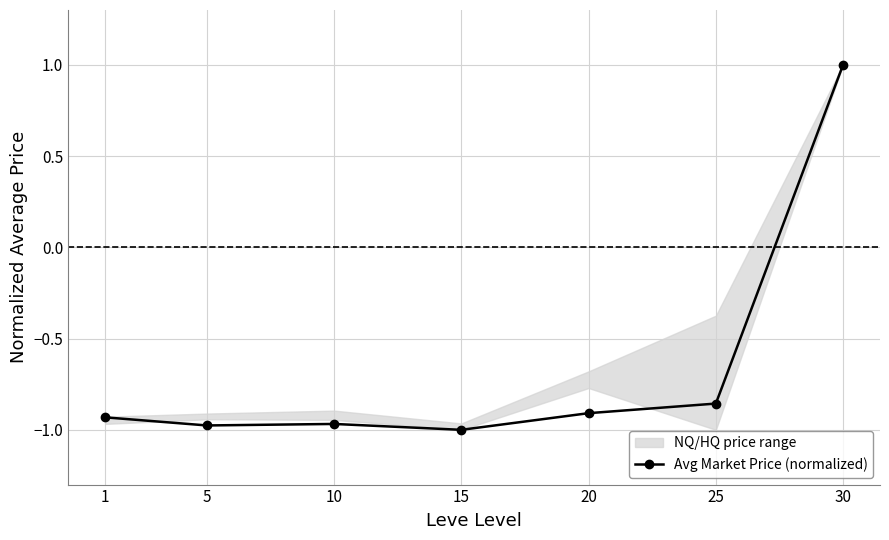

Where does the data first go above 0?

30